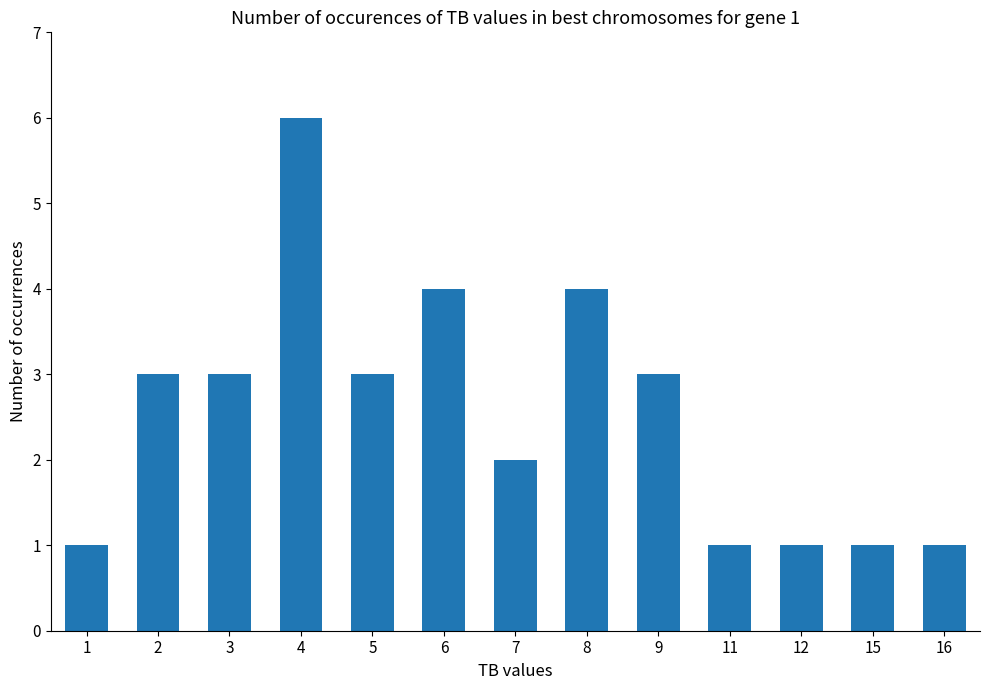

What is the difference between the second highest and second lowest values?

3